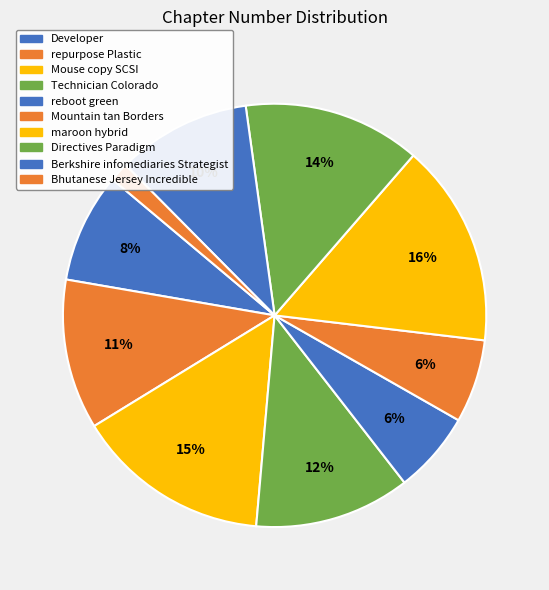

True or false: maroon hybrid accounts for 16% of the total.

True